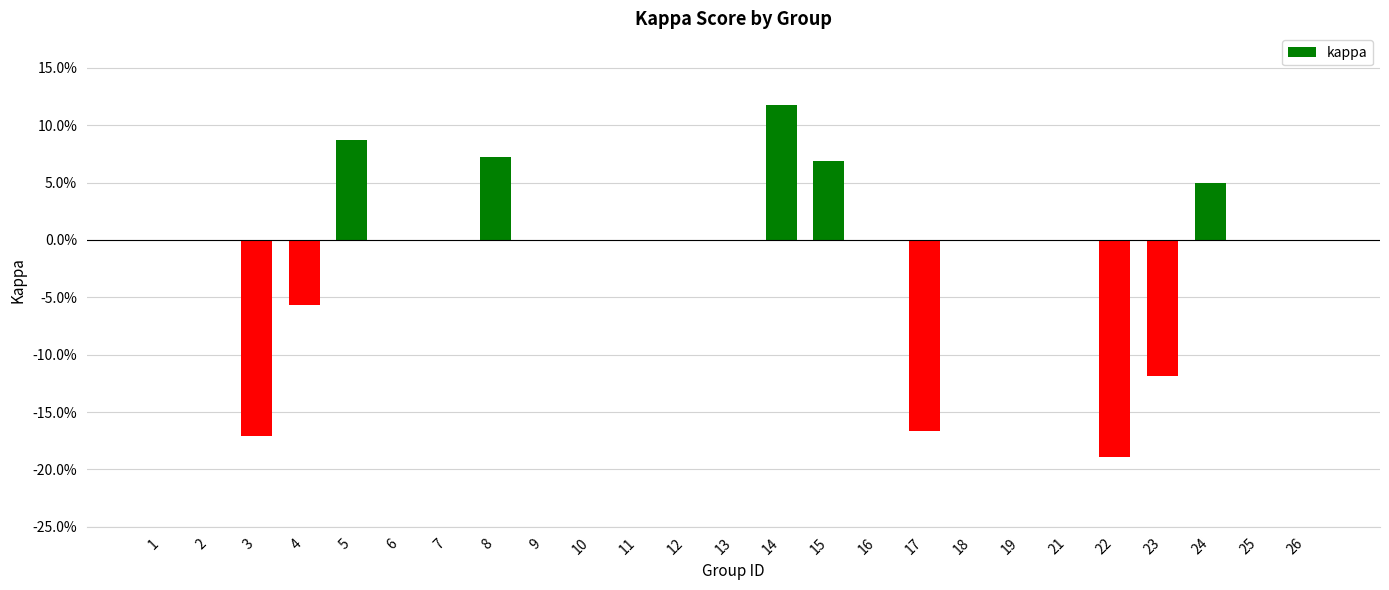

List the labels in order of value, smallest first.

22, 3, 17, 23, 4, 1, 2, 6, 7, 9, 10, 11, 12, 13, 16, 18, 19, 21, 25, 26, 24, 15, 8, 5, 14